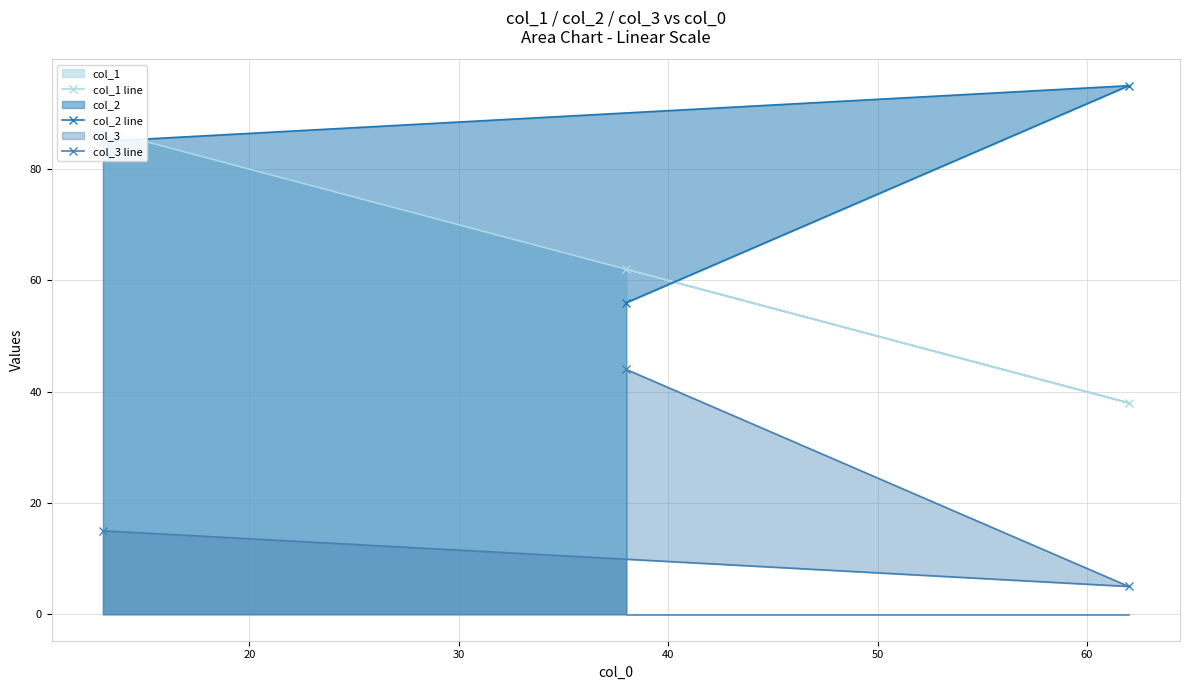

Count the number of categories in the chart.

3